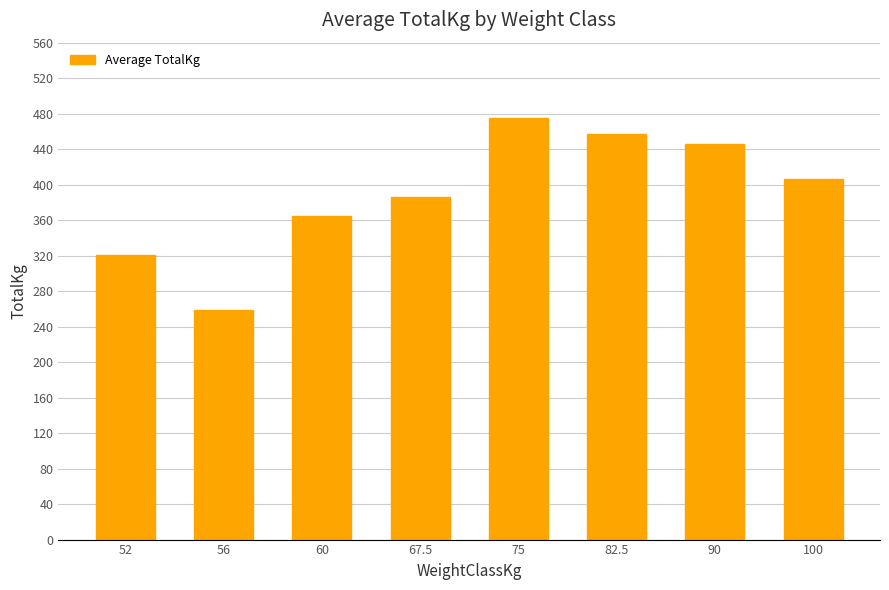

Are the bars horizontal?

No